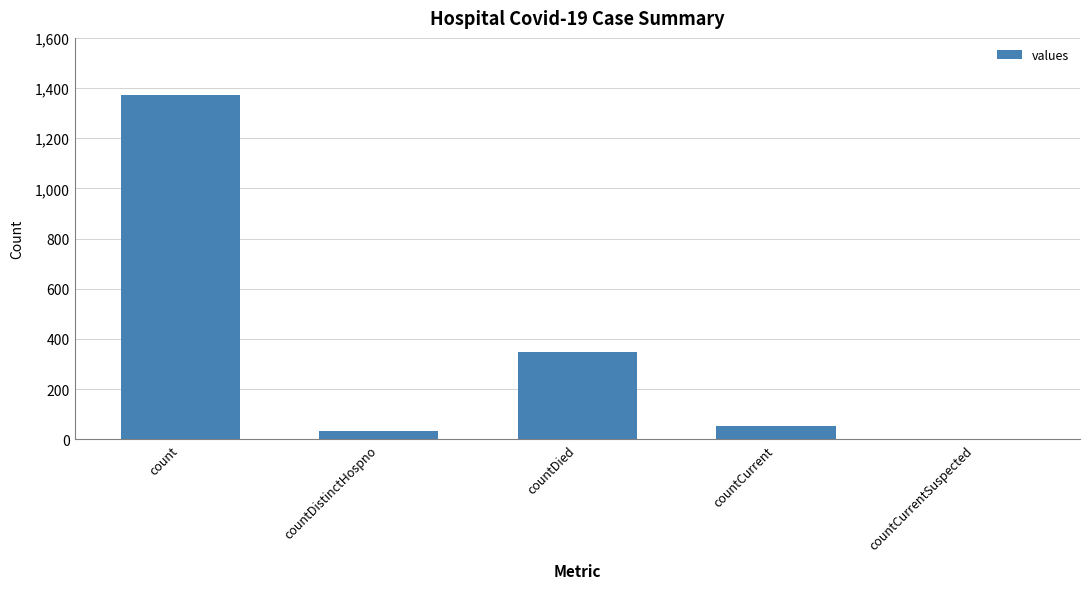

Read the value at count, to the nearest 10.

1370